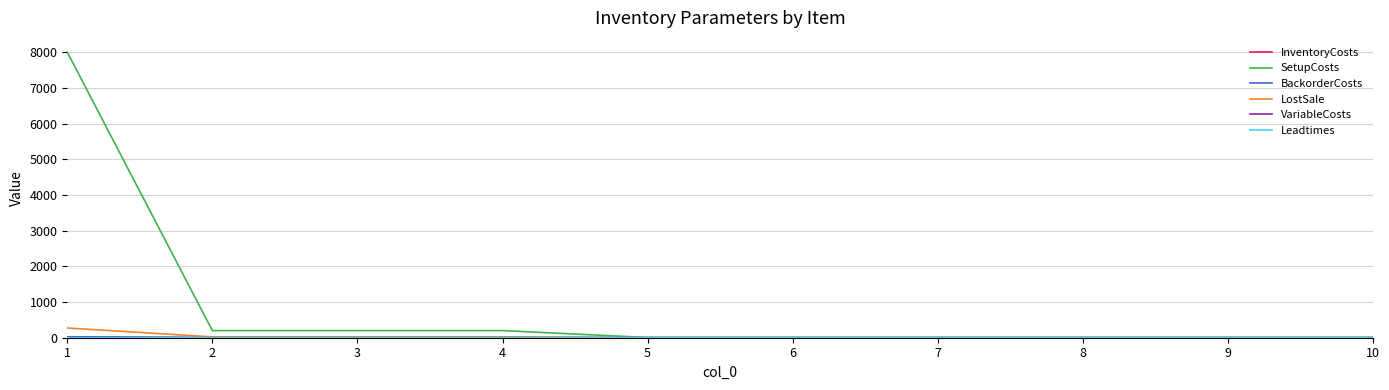

What is the difference between the second highest and minimum values in the SetupCosts series?

195.0